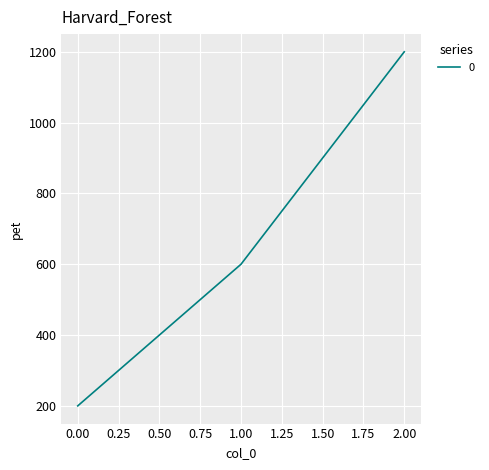

How many lines are shown in the chart?

1